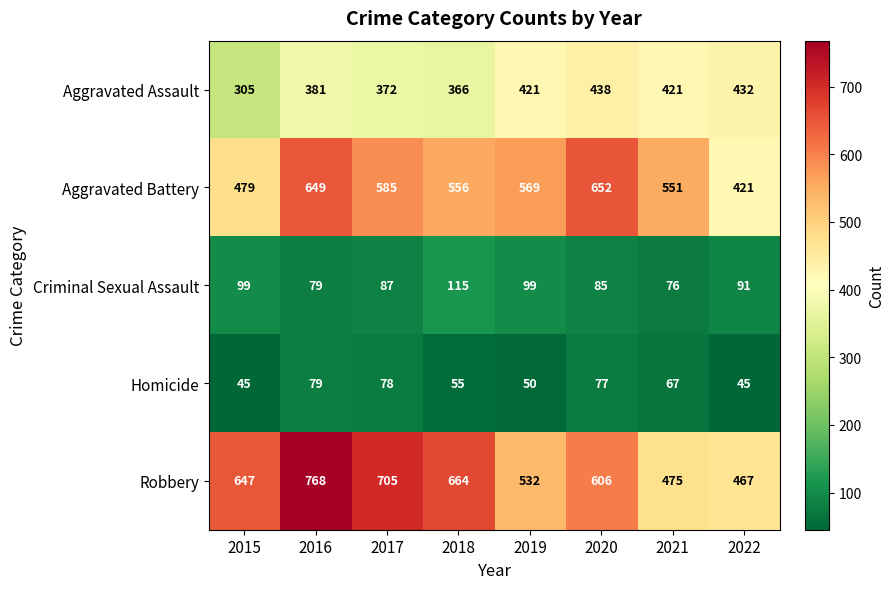

List the series in order of their peak value, lowest first.

Homicide, Criminal Sexual Assault, Aggravated Assault, Aggravated Battery, Robbery